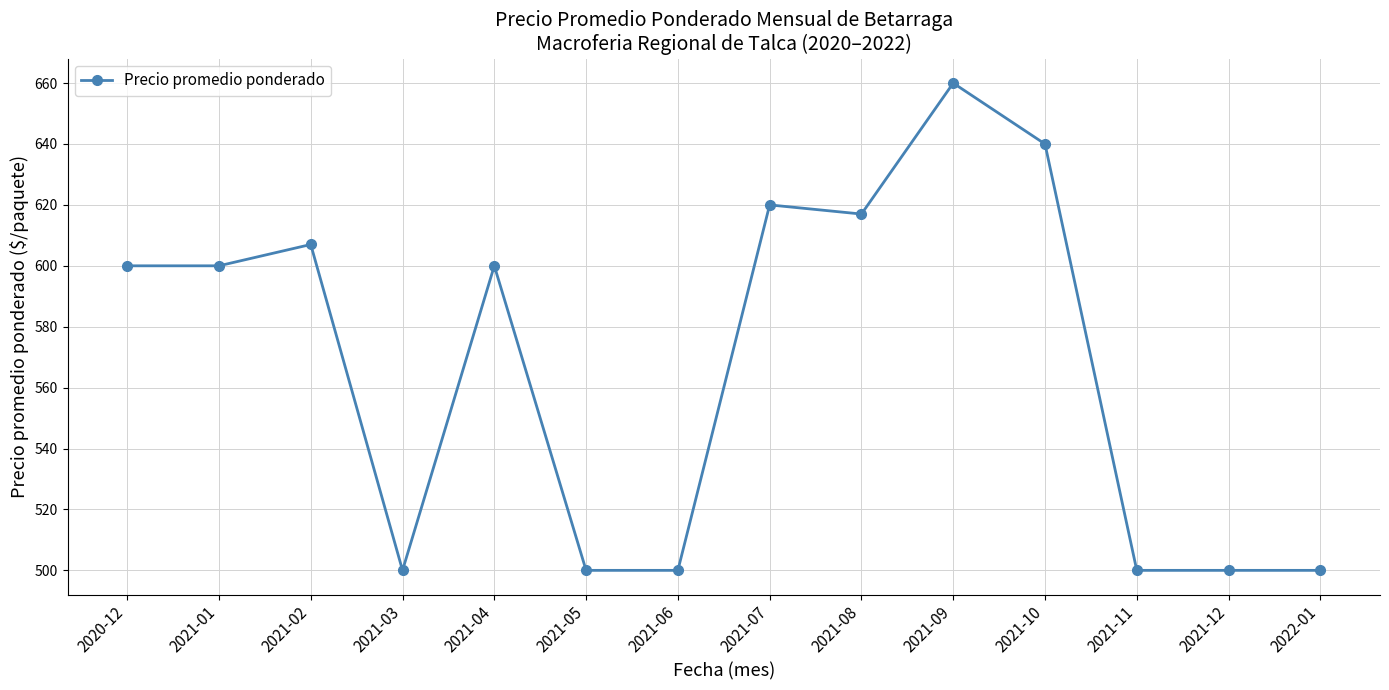

Is it true that the value at 2021-06 is 766?

False